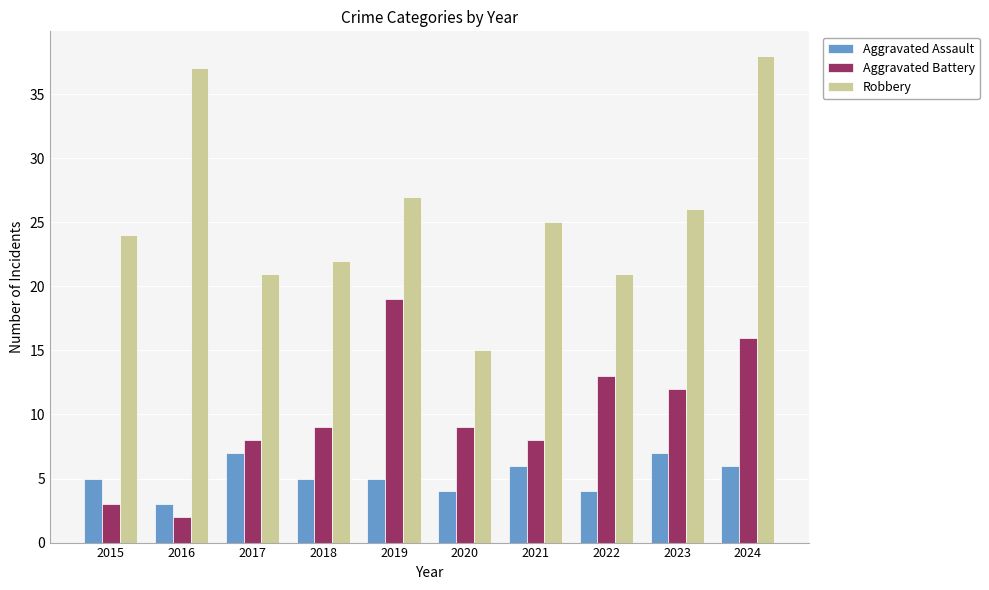

The value of Aggravated Assault at 2022 is 4. True or false?

True